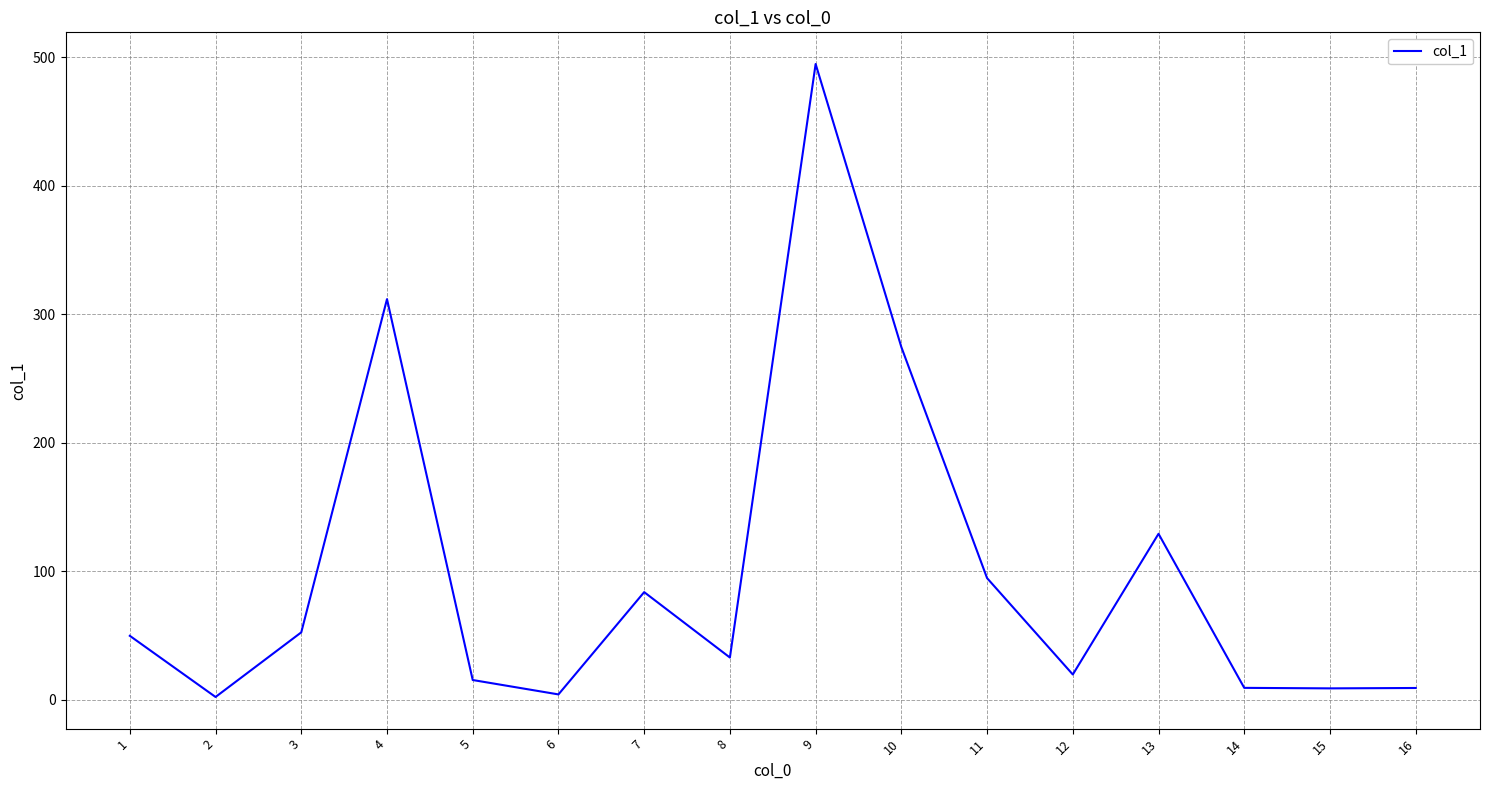

How many lines are shown in the chart?

1